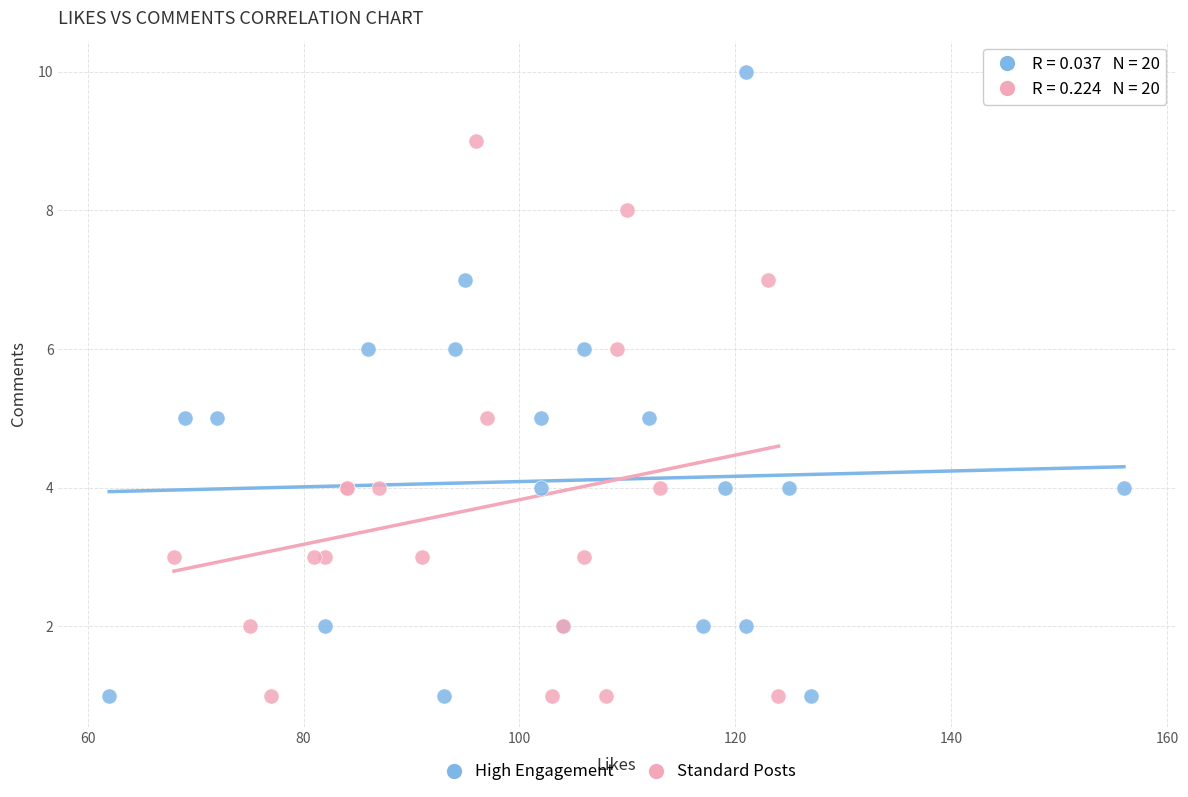

Which series contains the highest Y value?

High Engagement